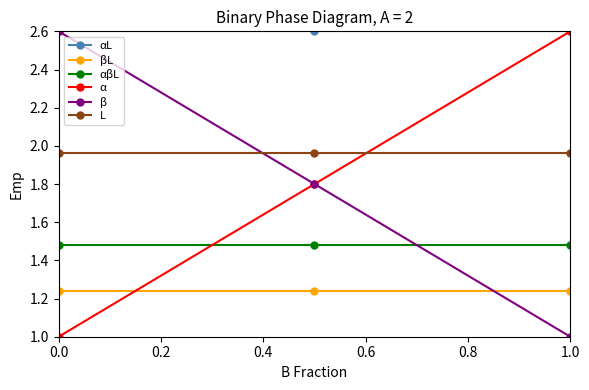

What is the value of the β point at the 1st from the left?

2.6